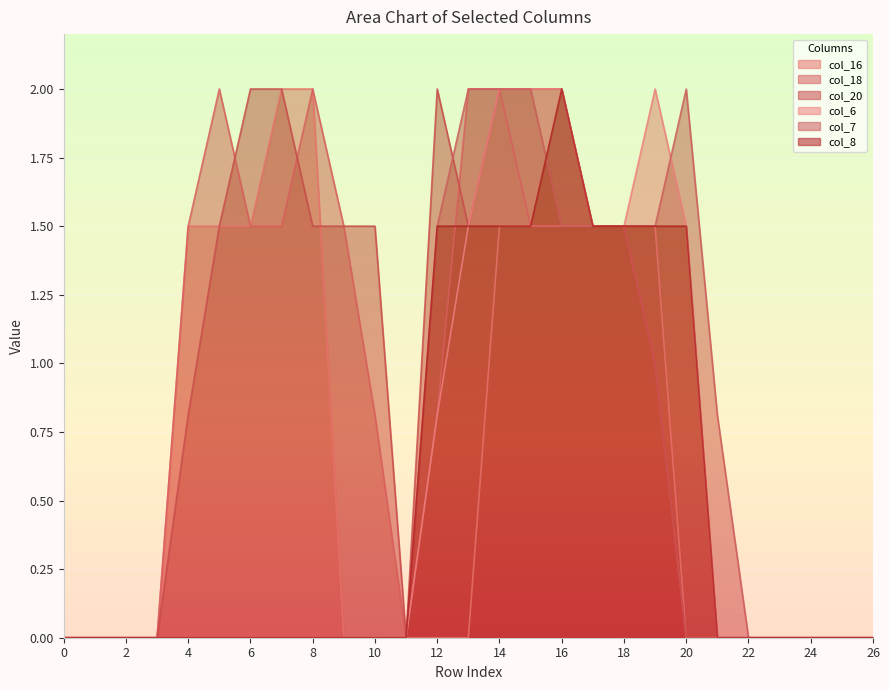

What is the difference between the col_20 values at 2 and 15?

2.0